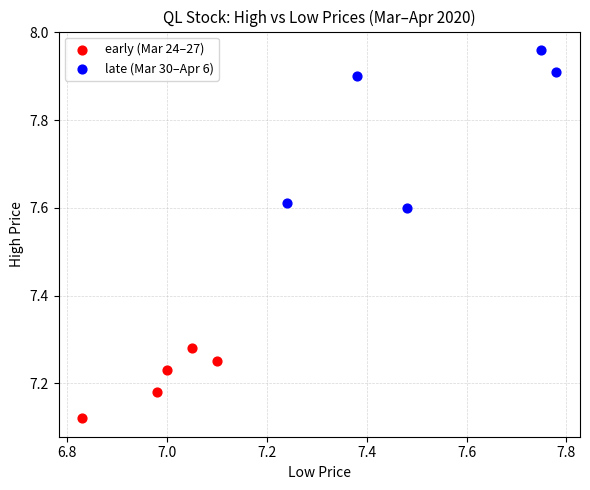

Which series contains the lowest Y value?

early (Mar 24–27)